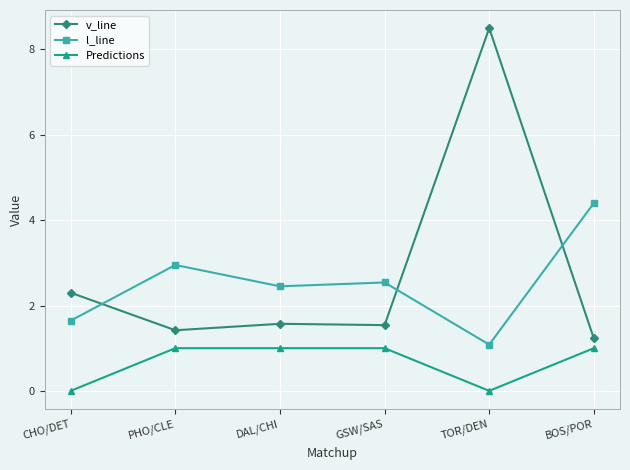

How many lines are shown in the chart?

3